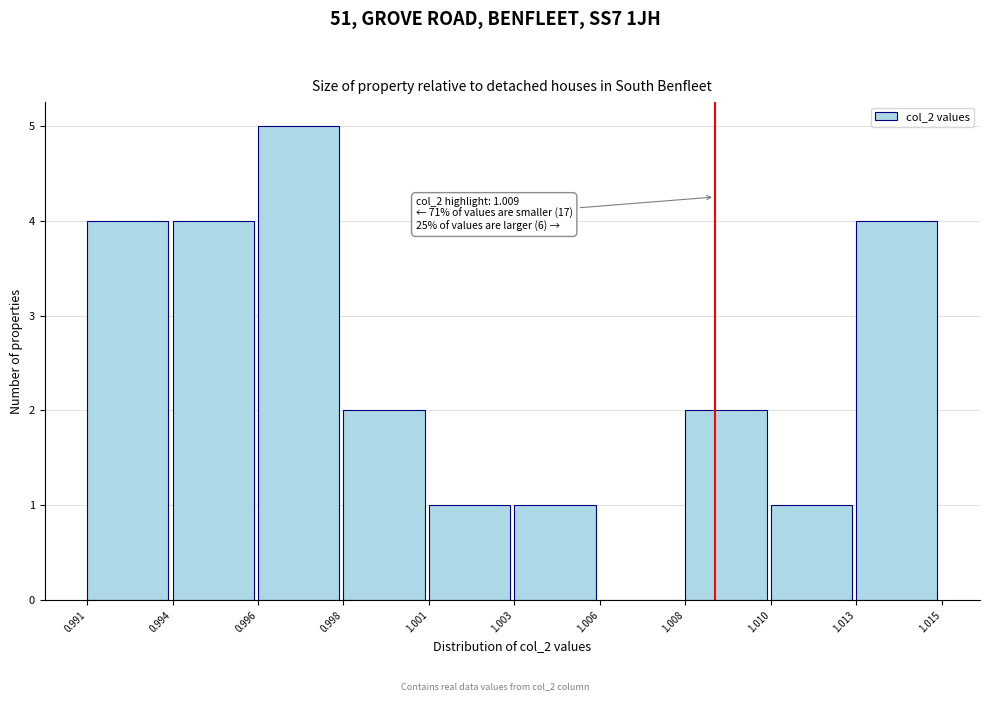

Reading left to right, extract all data points from this chart.

0.991=4	0.994=4	0.996=5	0.998=2	1.001=1	1.003=1	1.006=0	1.008=2	1.010=1	1.013=4